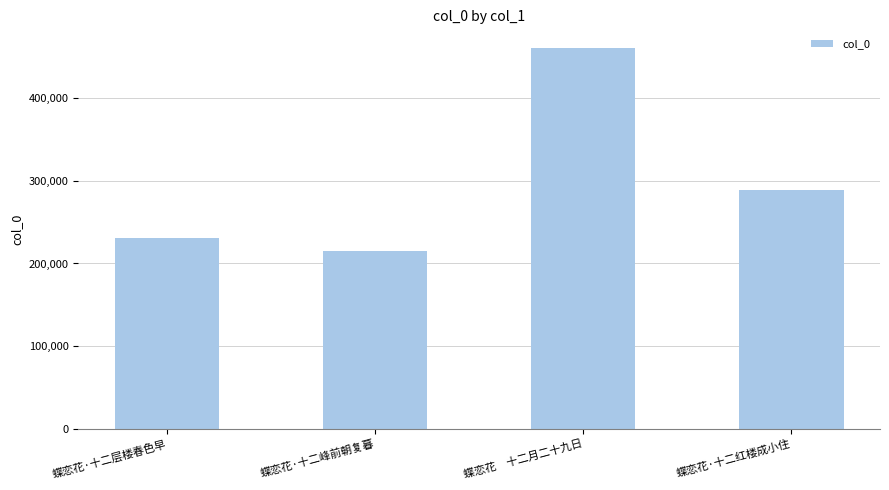

What is the sum of the values at 蝶恋花·十二红楼成小住 and 蝶恋花·十二层楼春色早?

519729